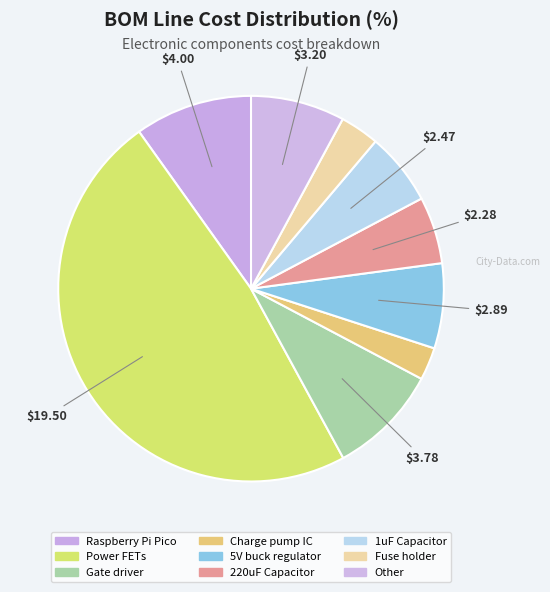

What is the smallest slice in the pie chart?

Charge pump IC